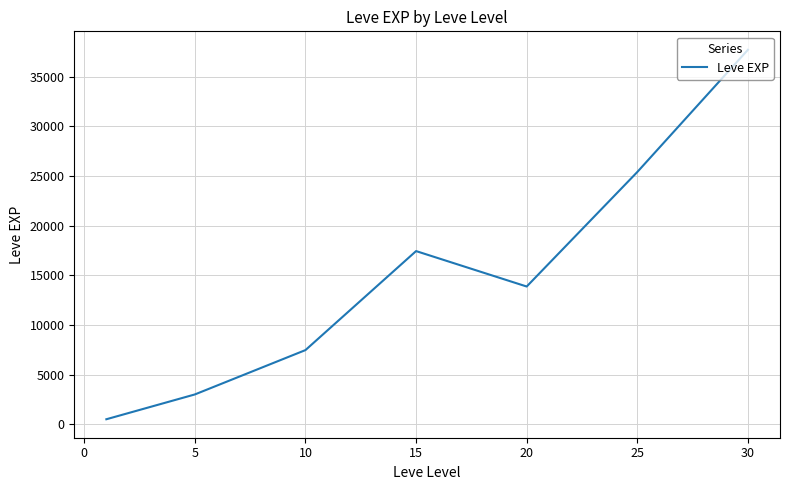

True or false: the data has more than 2 interior local peaks.

False